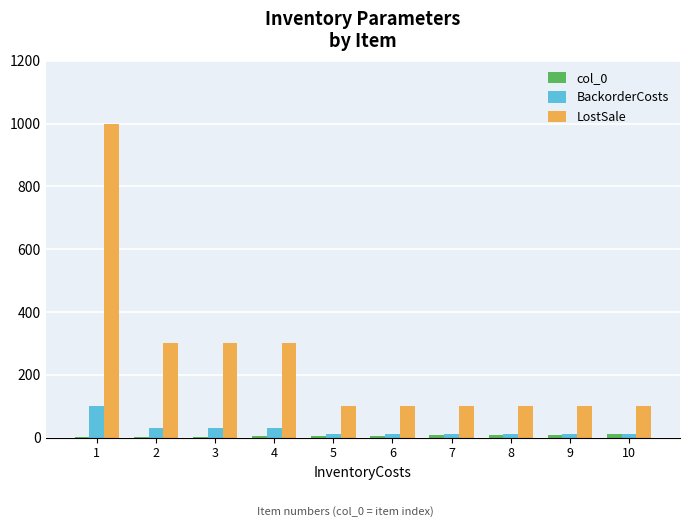

What is the maximum value shown in the chart?

1000